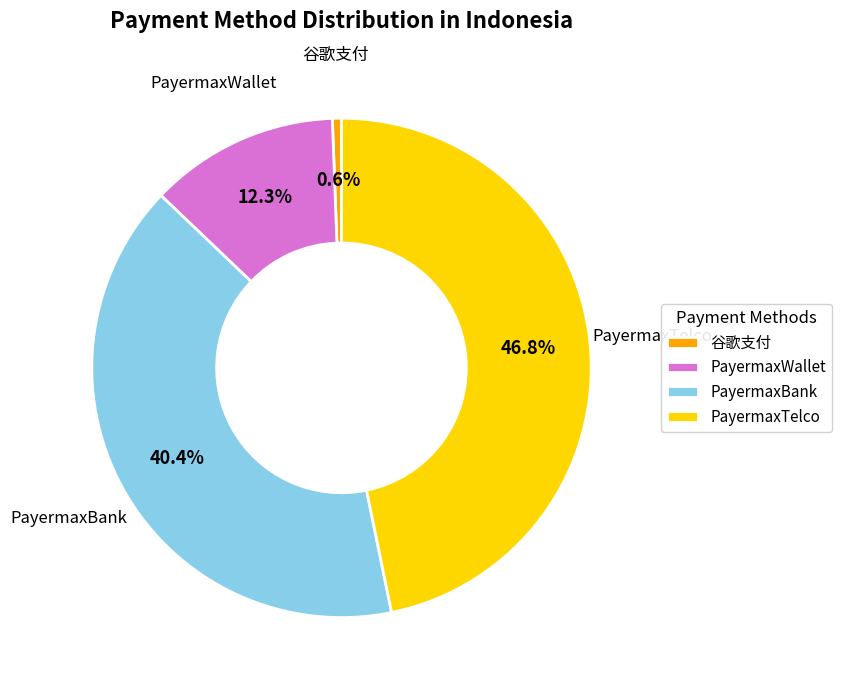

What percentage is NOT represented by PayermaxTelco?

53.2%